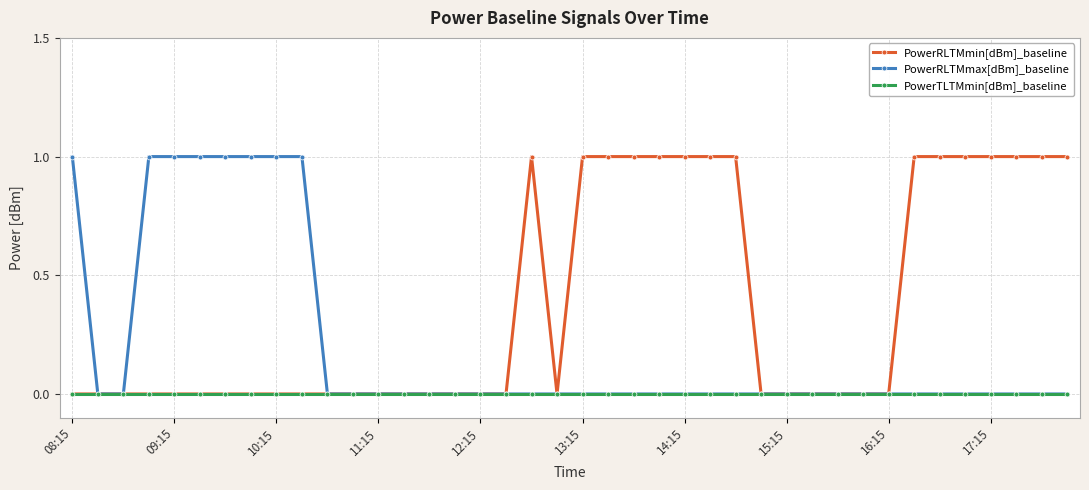

Rank the series by their average value, from lowest to highest.

PowerTLTMmin[dBm]_baseline, PowerRLTMmax[dBm]_baseline, PowerRLTMmin[dBm]_baseline